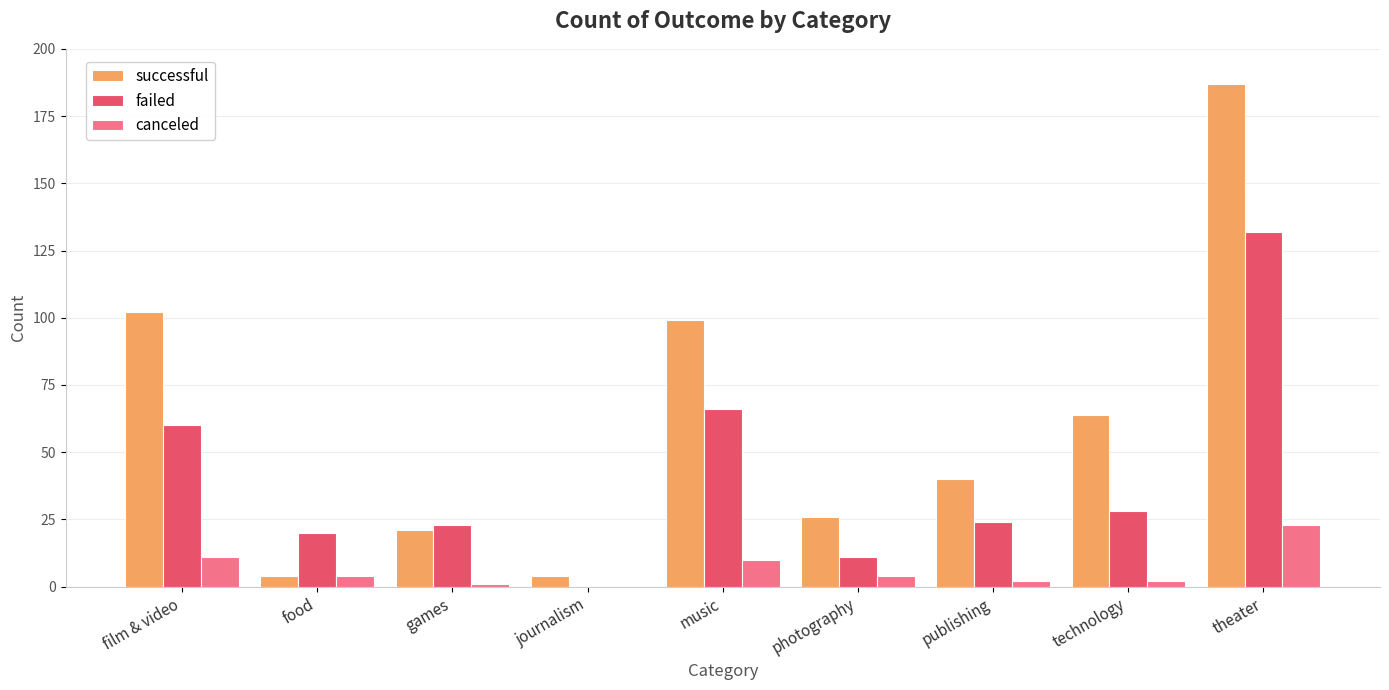

Reading right to left, what are all the values shown in this chart?

successful: 187	64	40	26	99	4	21	4	102
failed: 132	28	24	11	66	0	23	20	60
canceled: 23	2	2	4	10	0	1	4	11